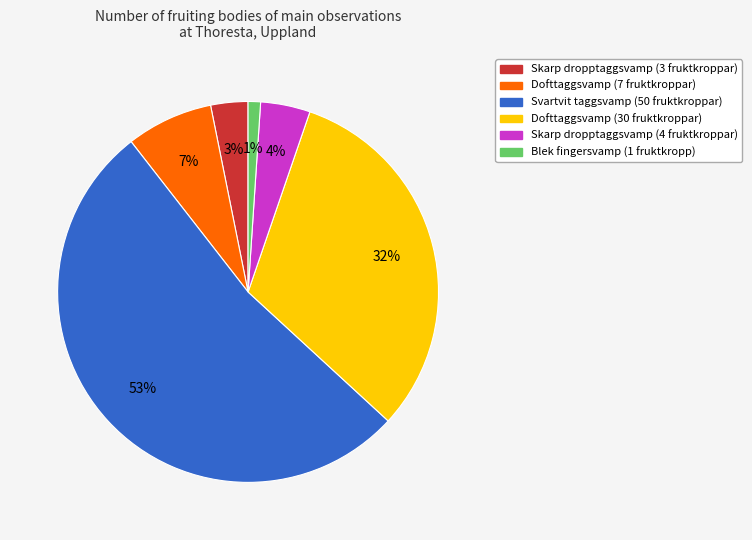

Does Svartvit taggsvamp (50 fruktkroppar) represent more than half of the total?

Yes